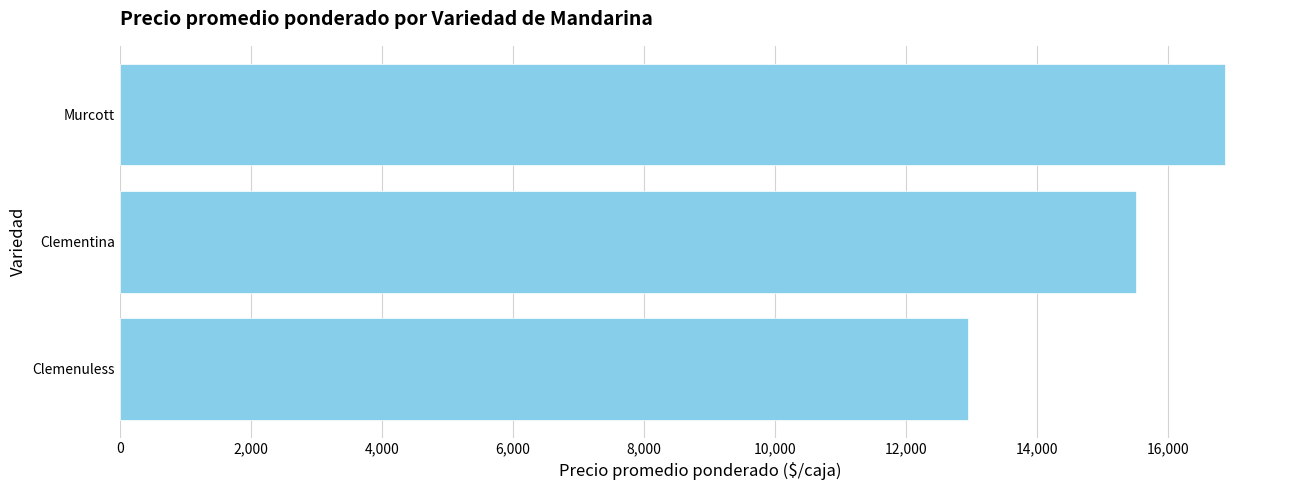

What is the difference between the maximum and second lowest values?

1361.7